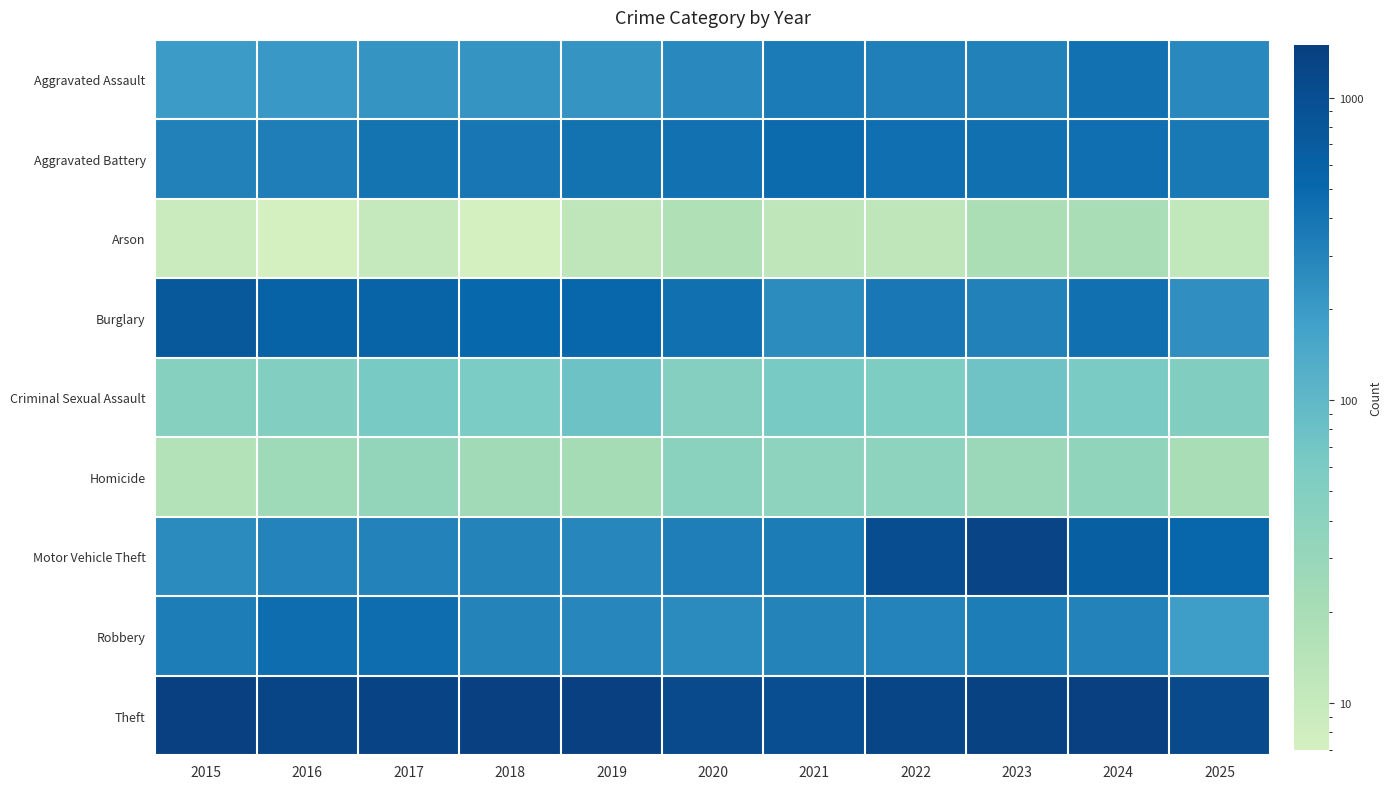

What is the smallest value displayed?

7